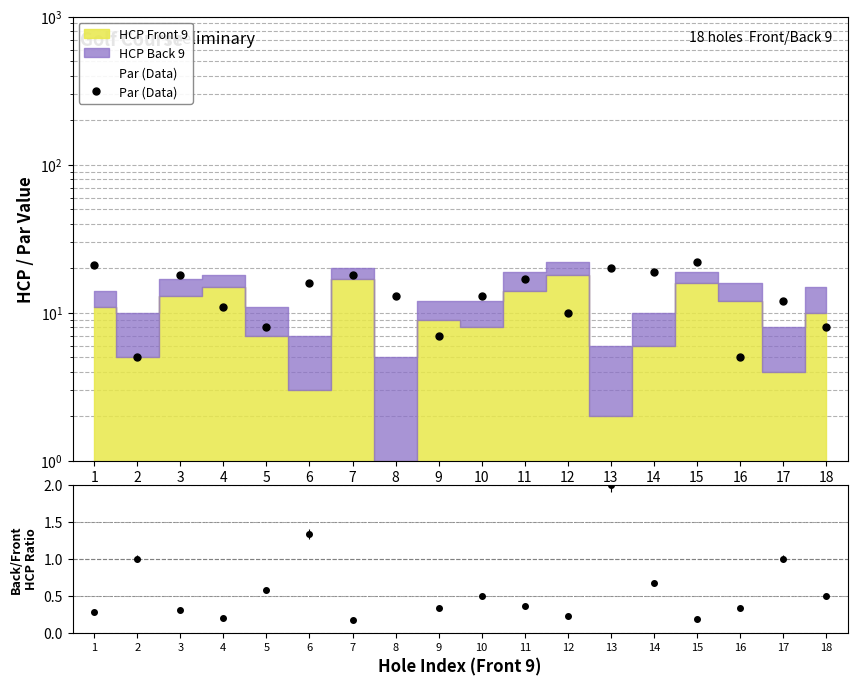

How many lines are shown in the chart?

2